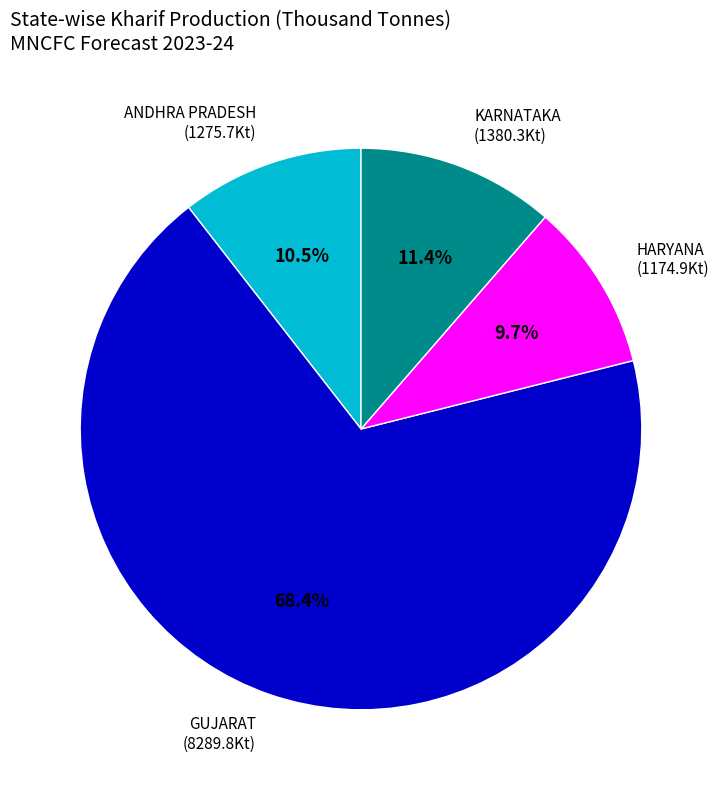

What percentage do KARNATAKA and HARYANA together represent?

21.1%